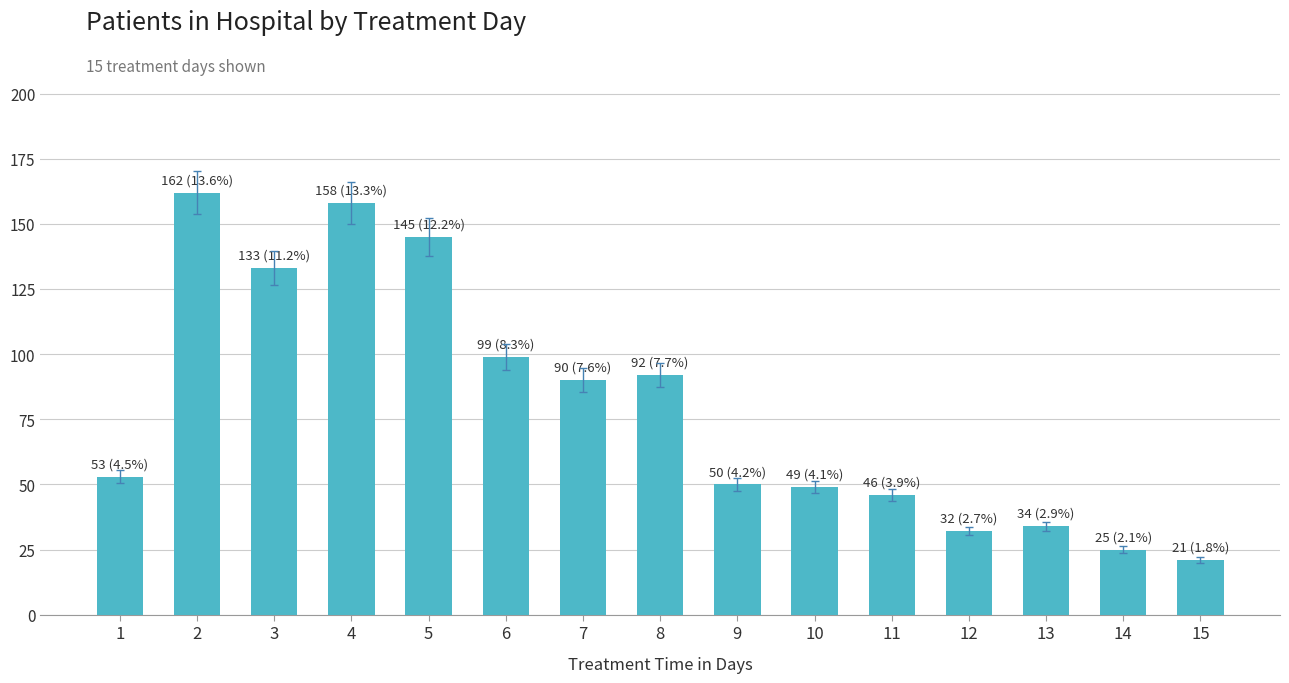

Are the bars horizontal?

No